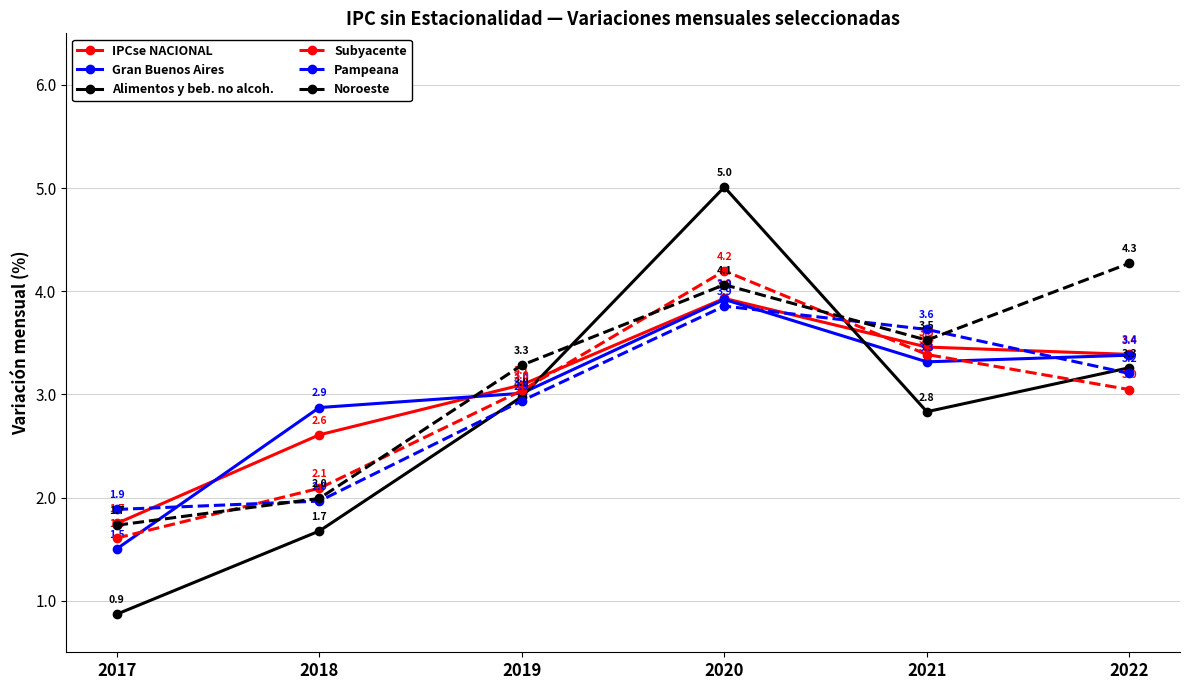

Rank the categories by Gran Buenos Aires value from highest to lowest.

2020, 2022, 2021, 2019, 2018, 2017